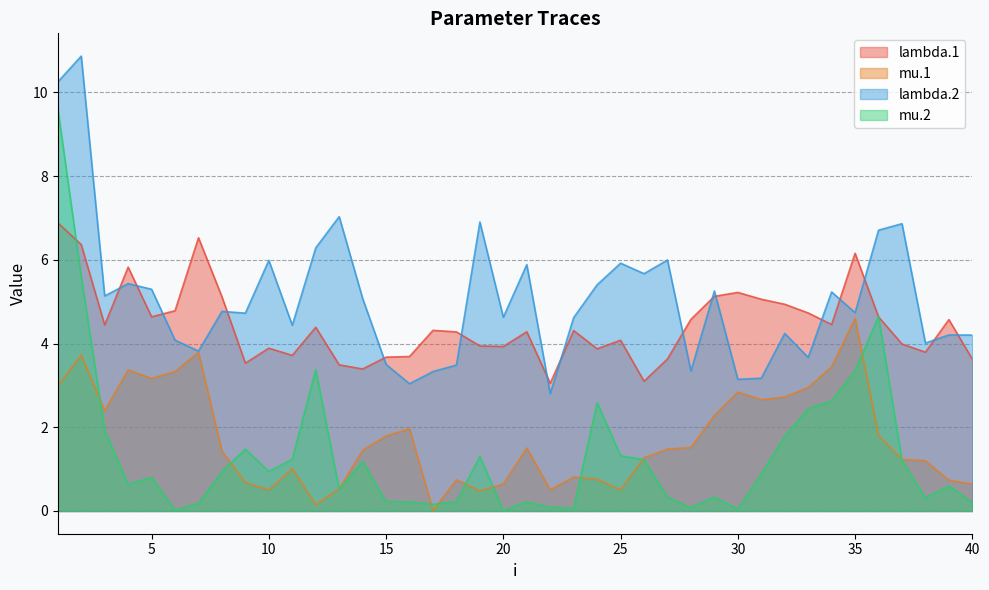

Between 20 and 27, which is larger?

20